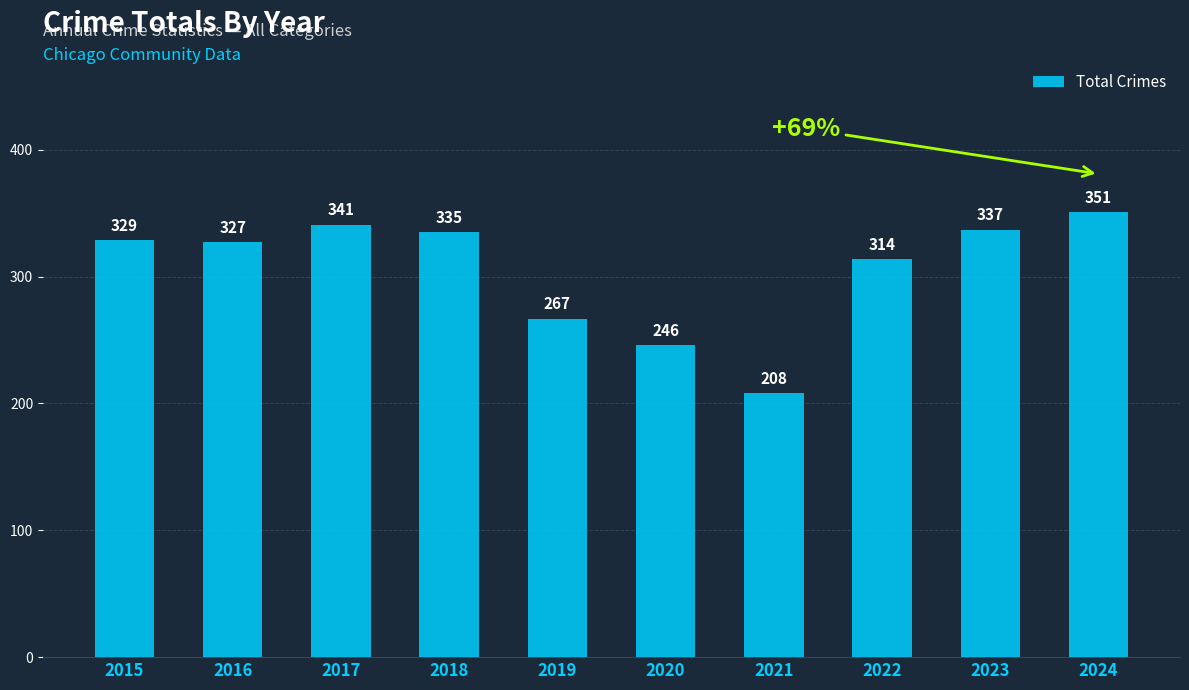

What is the difference between the second highest and minimum values?

133